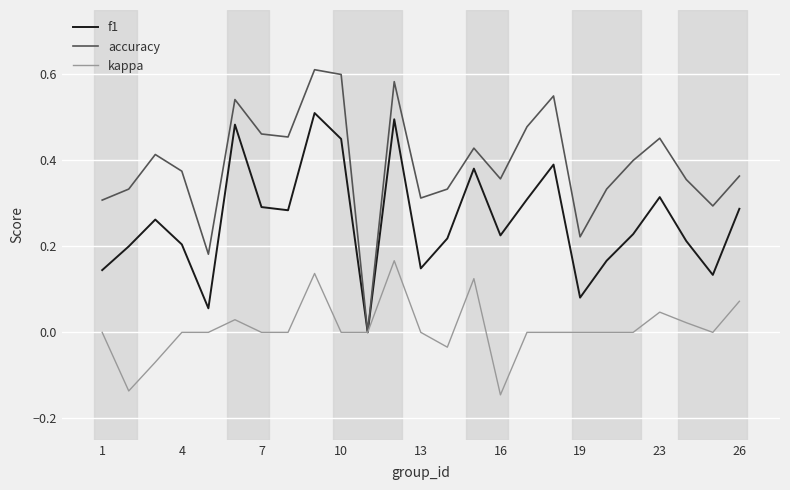

Rank the series by their maximum value, from highest to lowest.

accuracy, f1, kappa